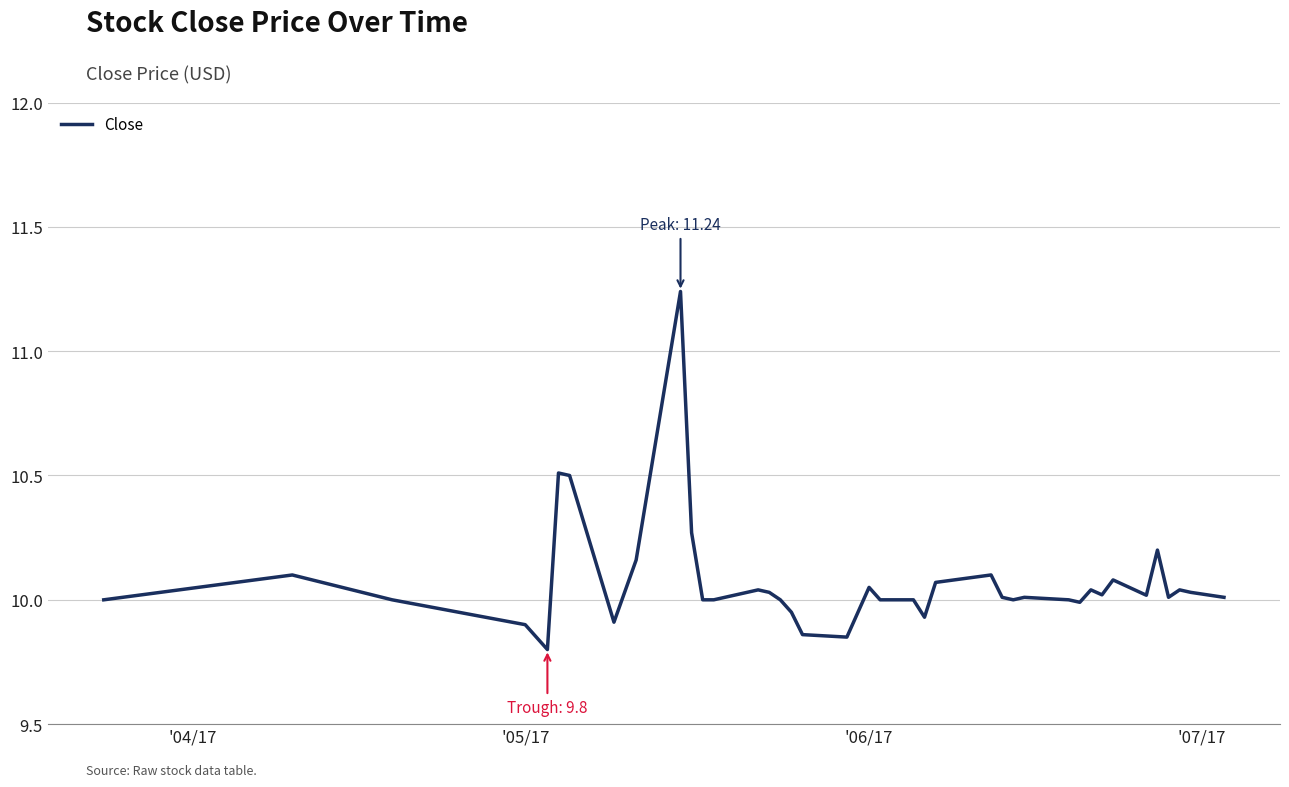

How many lines are shown in the chart?

1